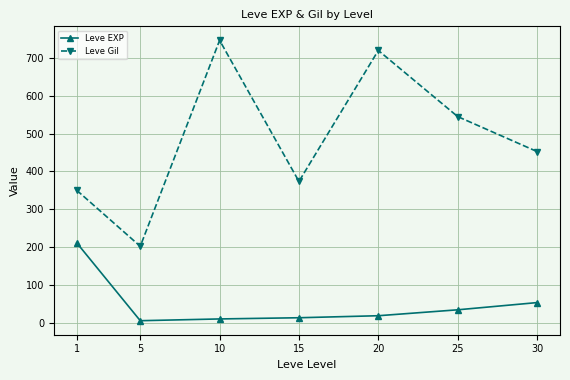

At which category does Leve Gil reach its first local peak?

10